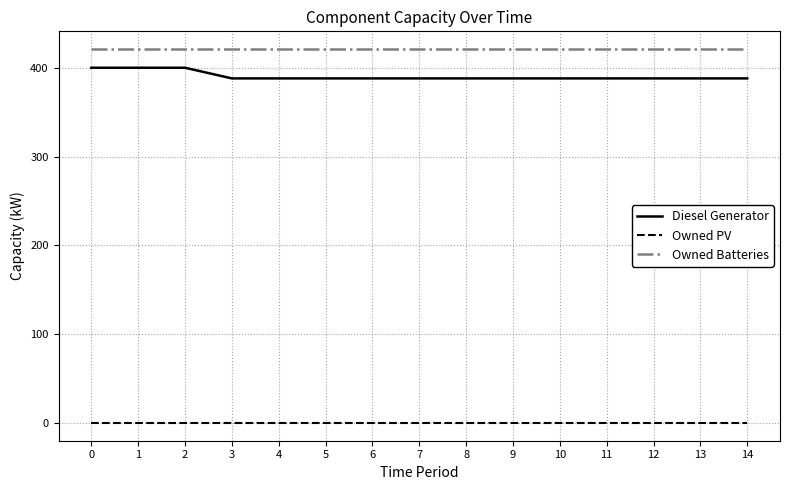

True or false: Diesel Generator and Owned PV cross at least once.

False